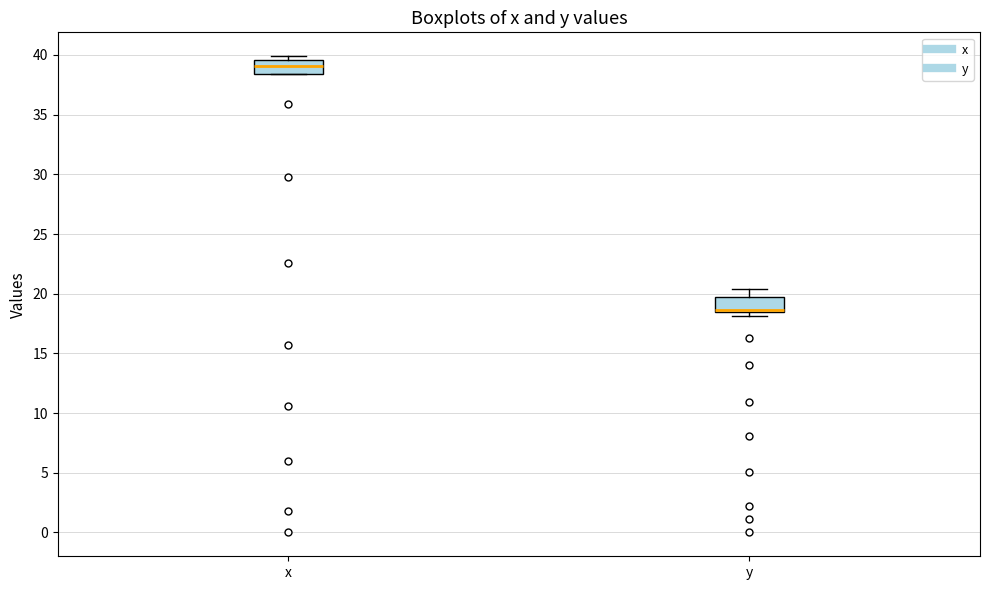

Where is the lower edge of the box for x on the y-axis? The values are not printed on the chart, so give them approximately, as read against the axis.

38.5